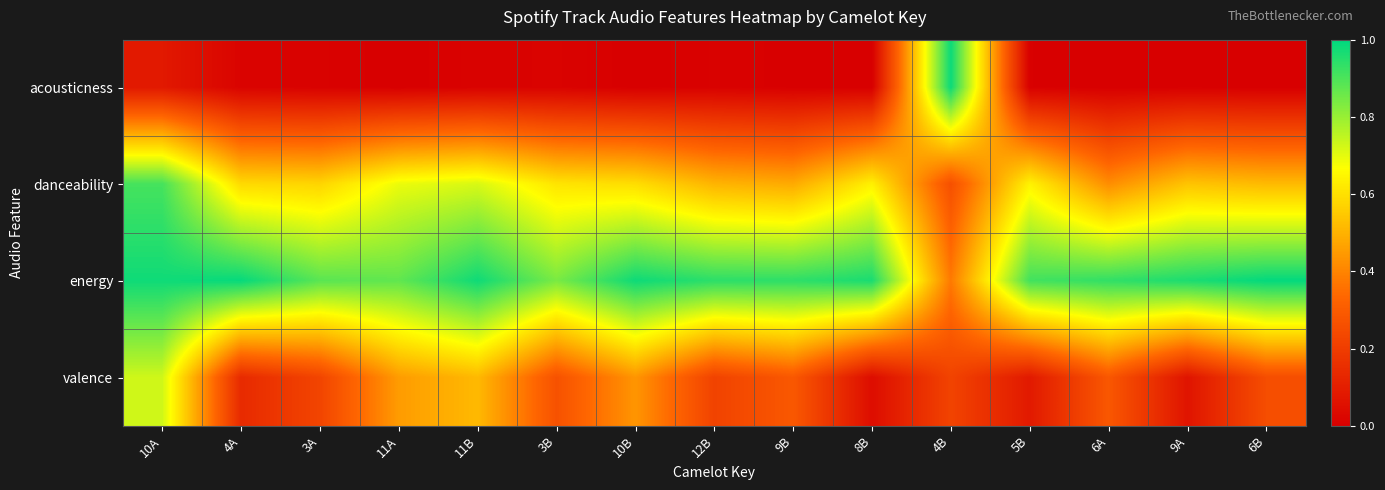

Rank the series at 8B from highest to lowest value.

energy, danceability, valence, acousticness